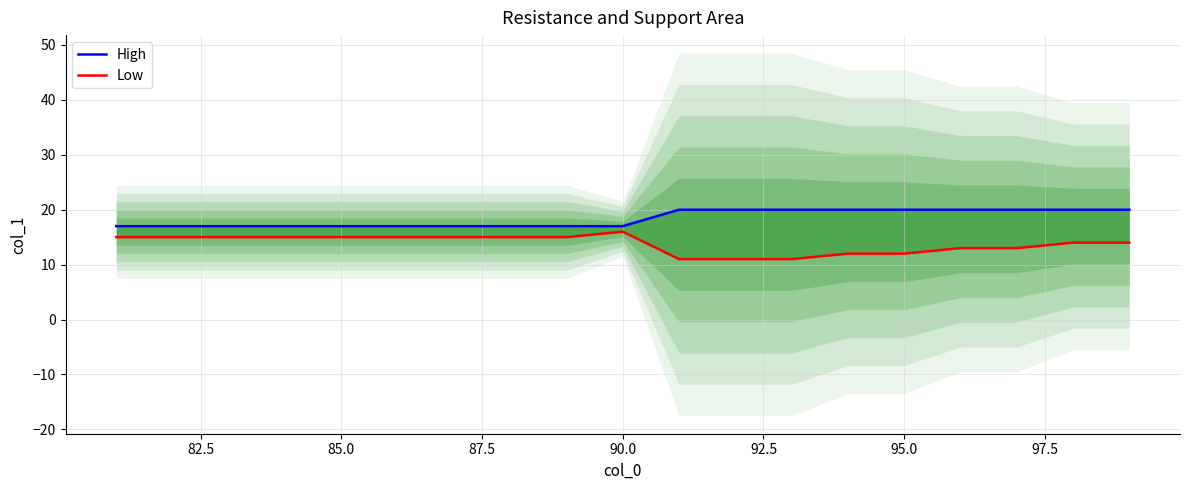

Which series has the largest total across all categories?

High